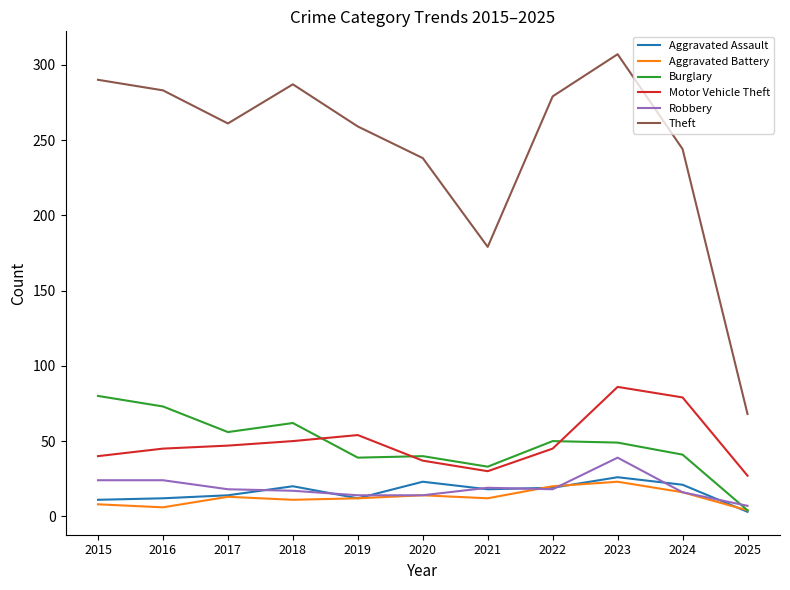

What is the approximate value of Aggravated Assault at 2019, to the nearest 10?

10